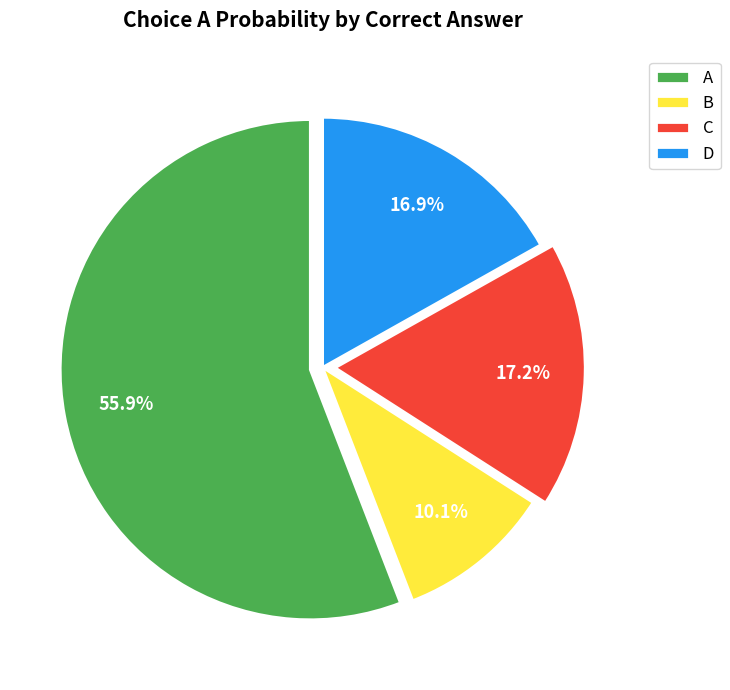

What percentage is the C slice, to the nearest percent?

17%